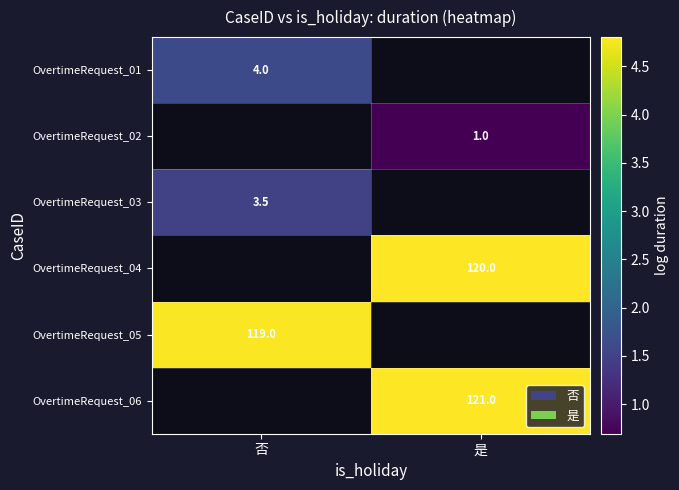

List the labels in order of OvertimeRequest_03 value, smallest first.

否, 是